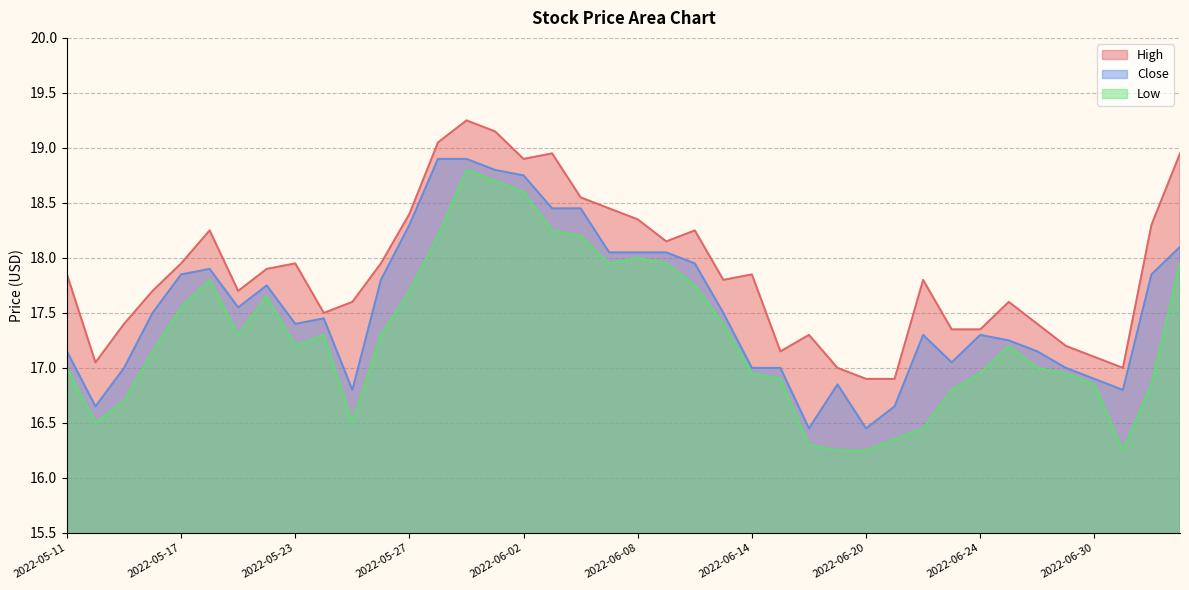

At which category is the sum across all series the highest?

2022-05-31